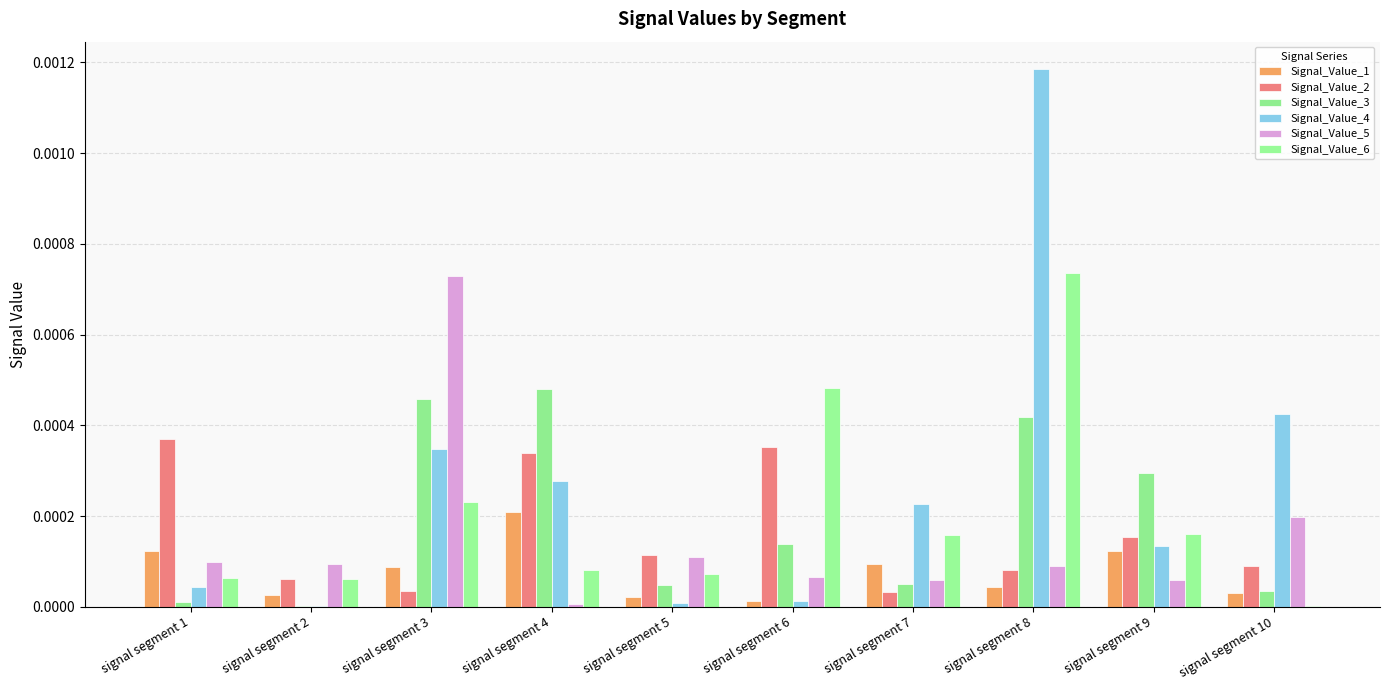

Is it true that Signal_Value_6 equals 0.0 at signal segment 5?

True